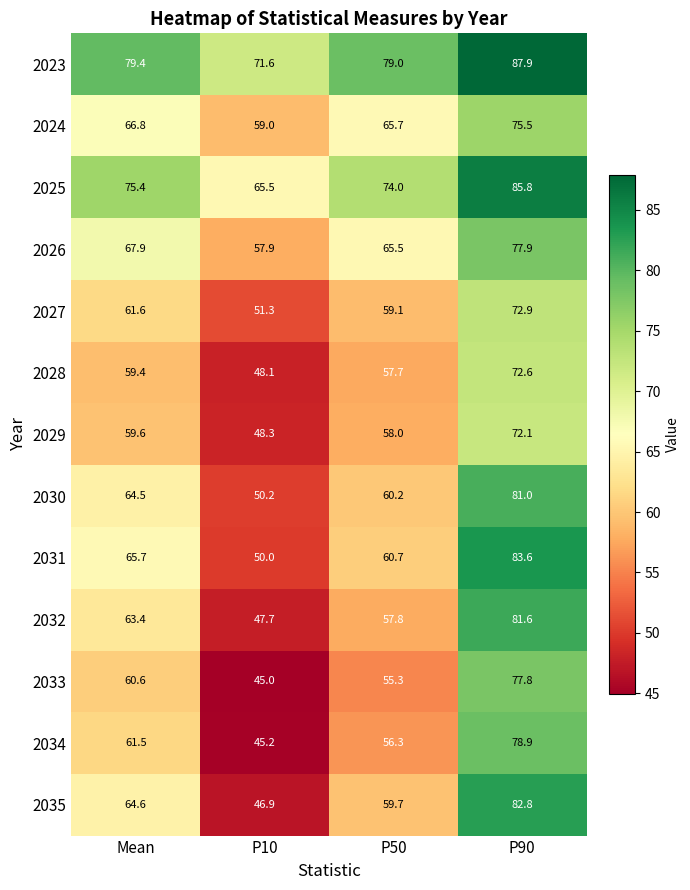

Which series has the largest total across all categories?

2023